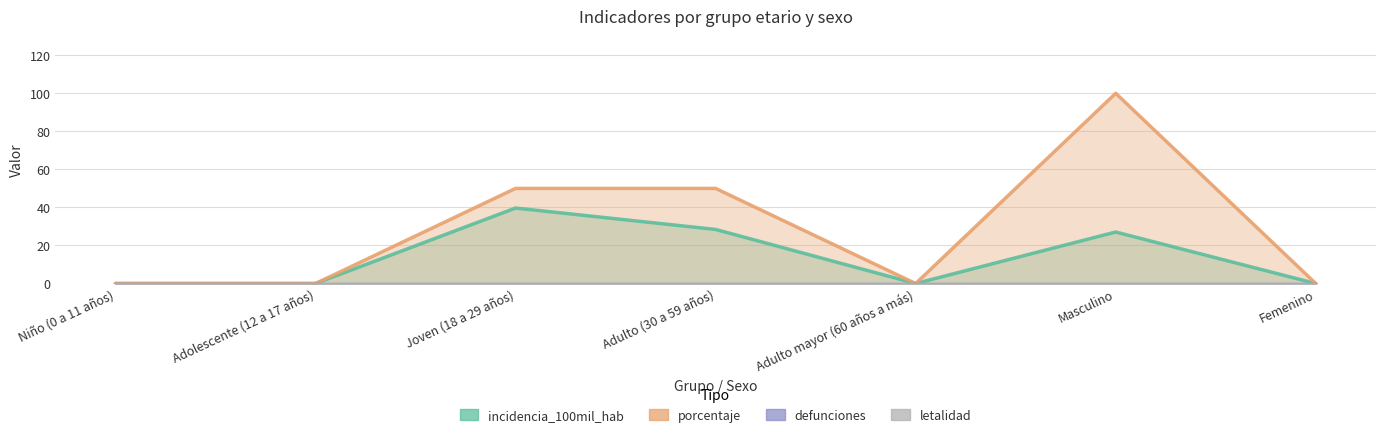

Which series has the largest range (max minus min)?

porcentaje